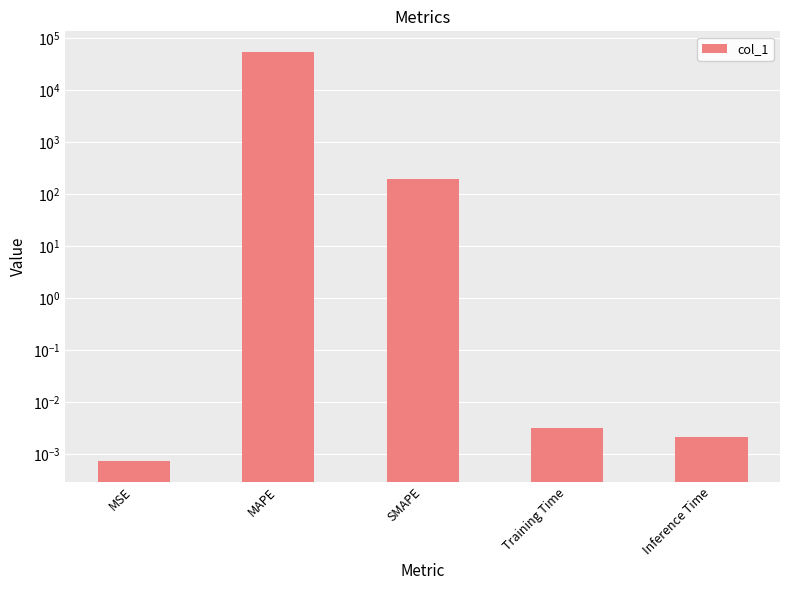

Where is the data nearest to the value 27451?

SMAPE